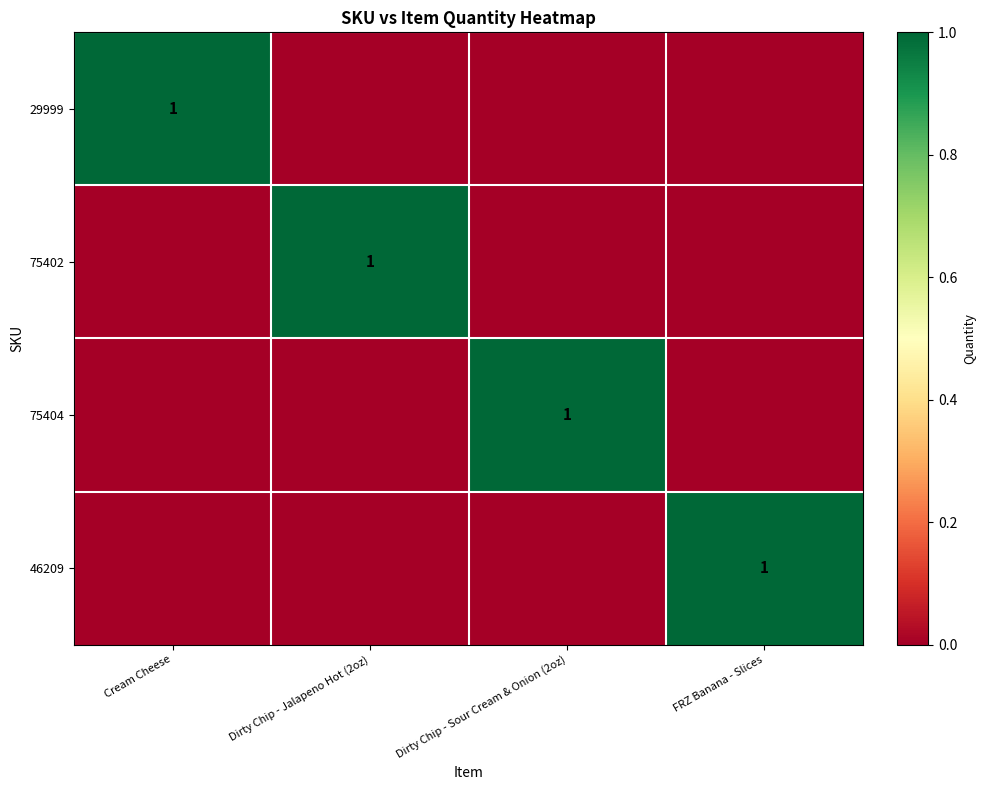

The 75404 series shows 1 at Dirty Chip - Sour Cream & Onion (2oz). True or false?

True